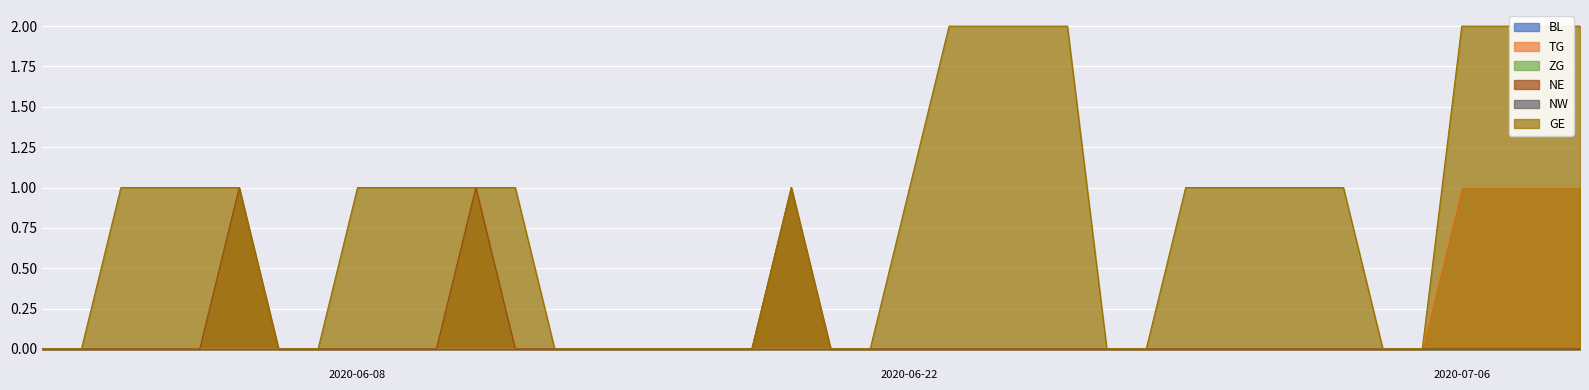

What is the total value across all series at 2020-06-02?

1